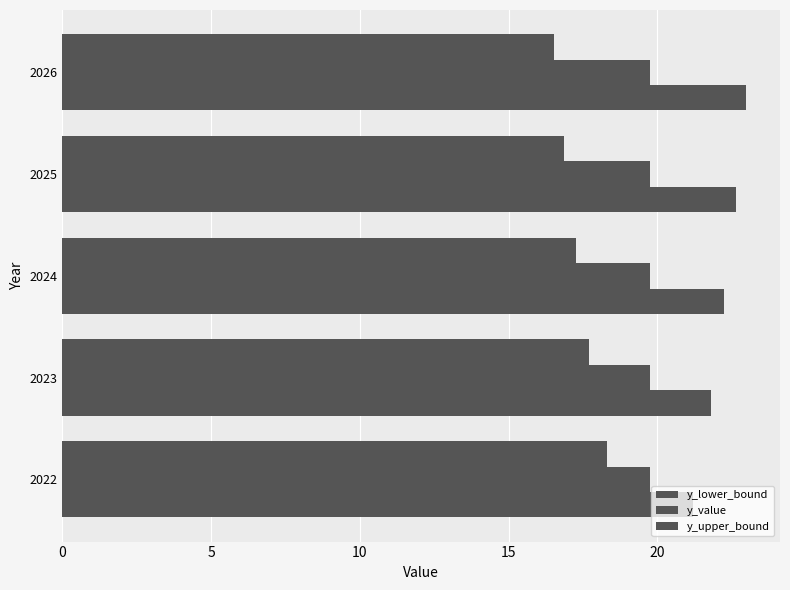

How many distinct data groups are displayed?

3